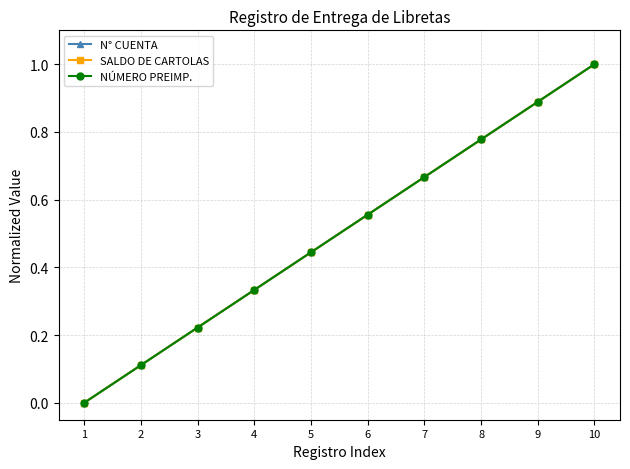

Does the chart have visible grid lines?

Yes